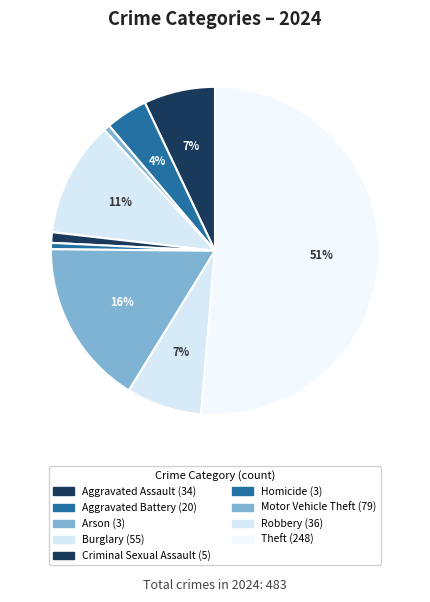

What is the smallest slice in the pie chart?

Arson